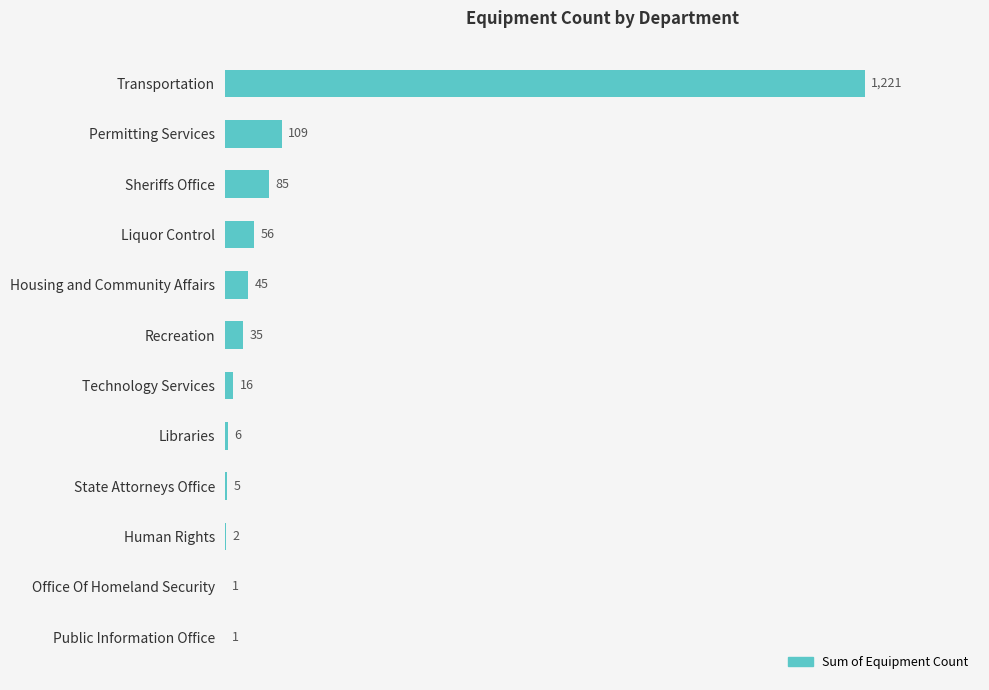

The value at Public Information Office is 1. True or false?

True